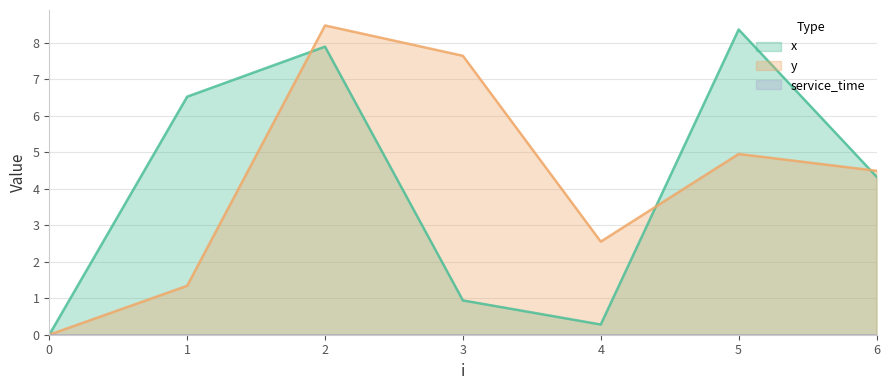

What value does the y series have at 5?

5.0